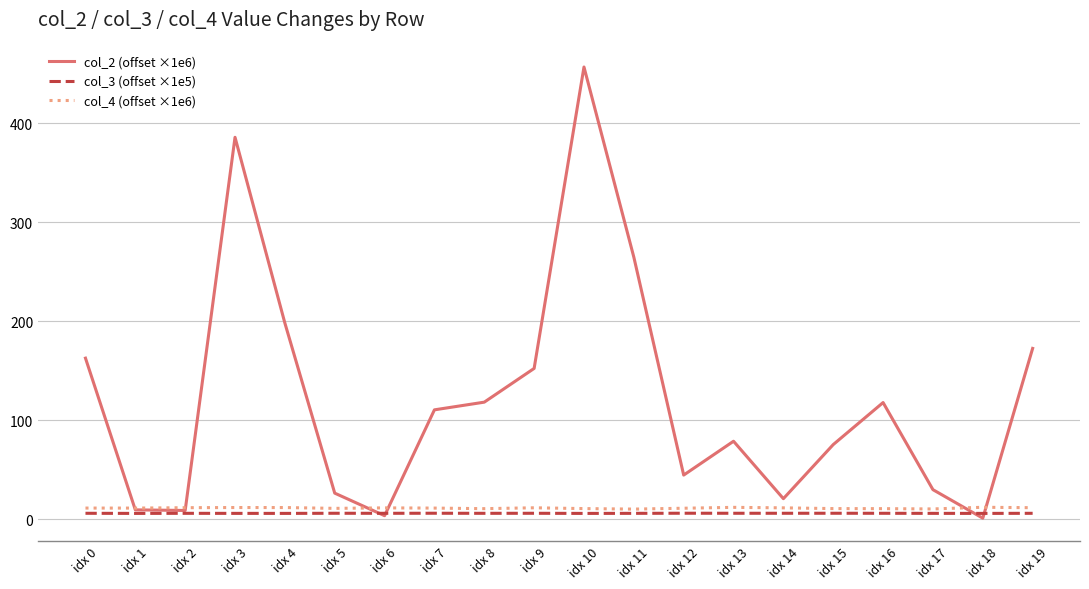

What is the smallest value displayed?

0.9